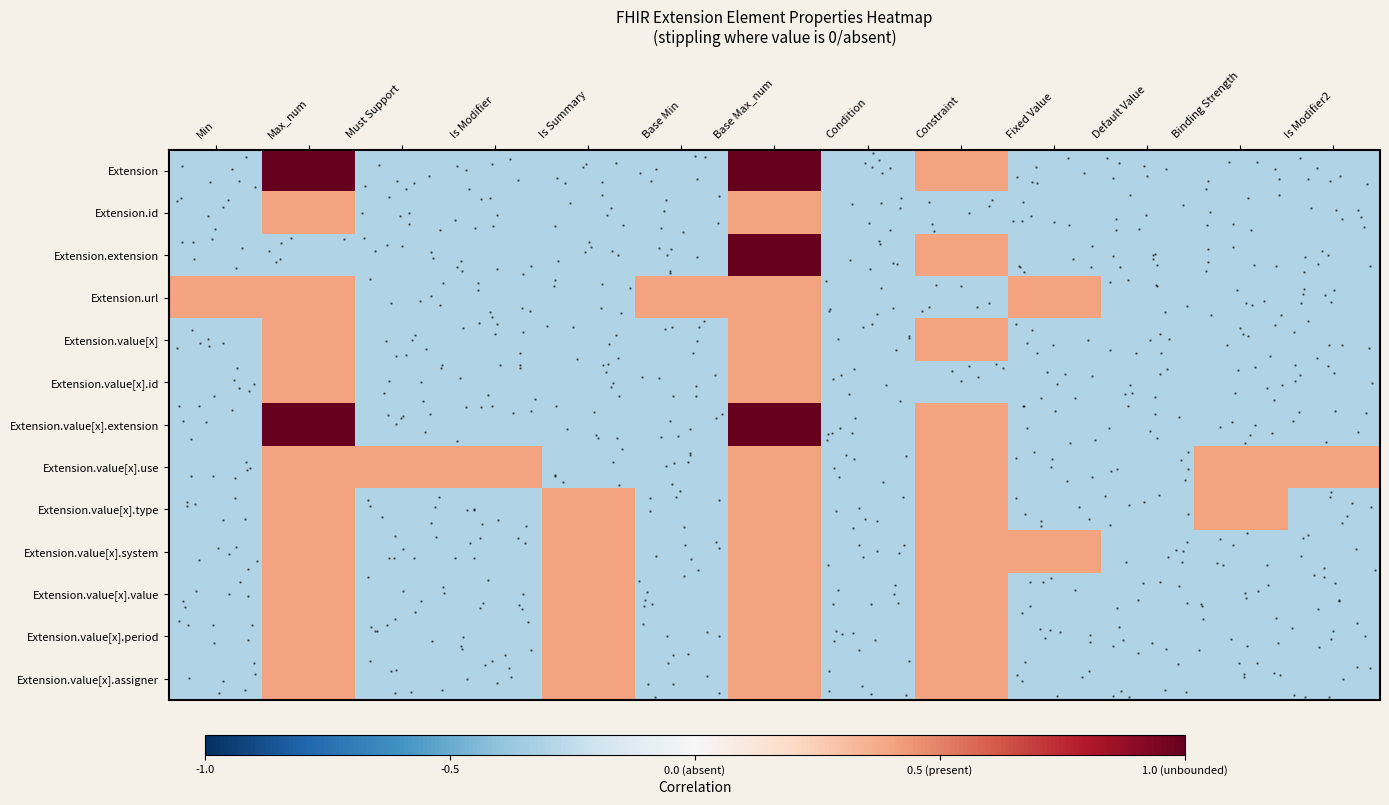

Which series has the widest spread of values?

Extension